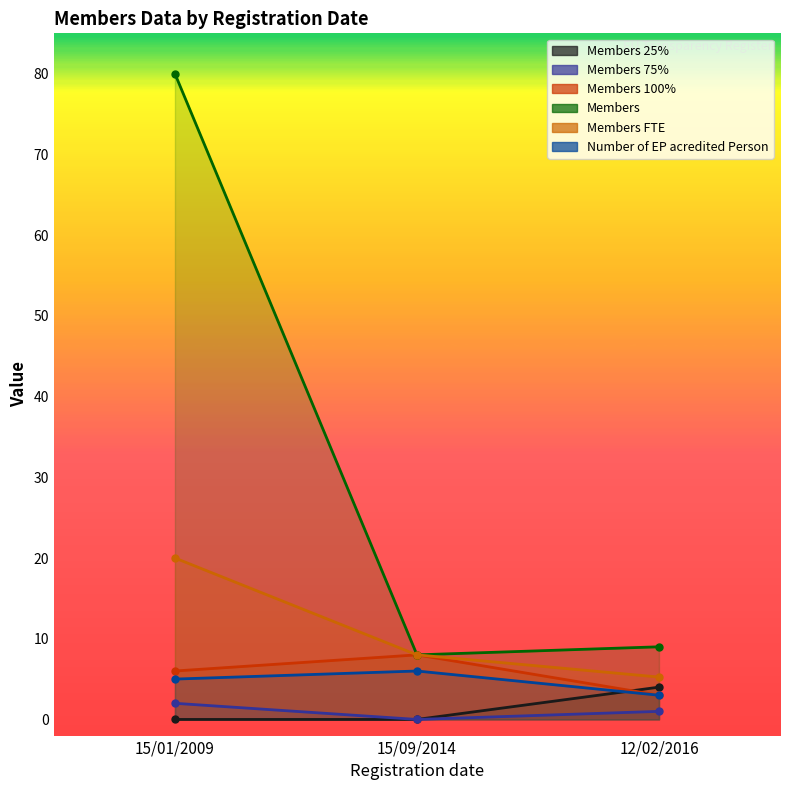

Which series has the largest range (max minus min)?

Members